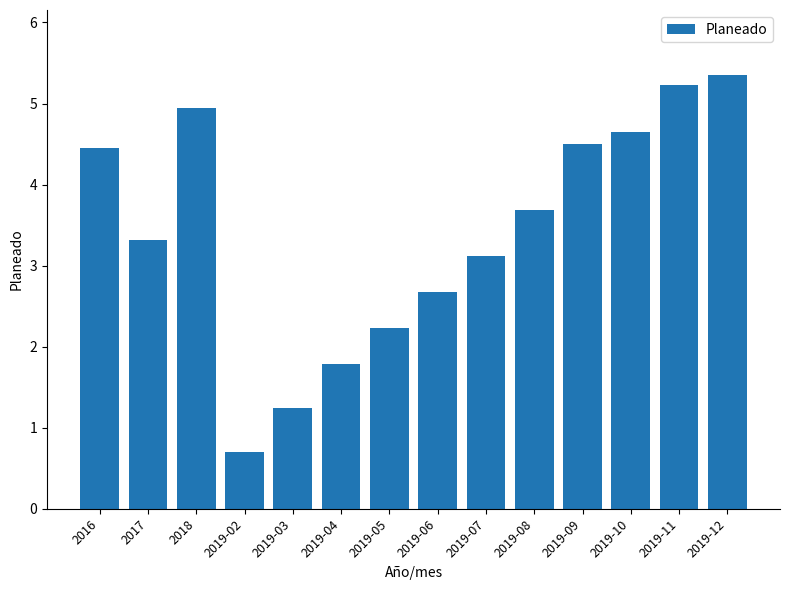

Reading left to right, transcribe all the data shown in this chart.

4.5	3.3	4.9	0.7	1.2	1.8	2.2	2.7	3.1	3.7	4.5	4.6	5.2	5.4